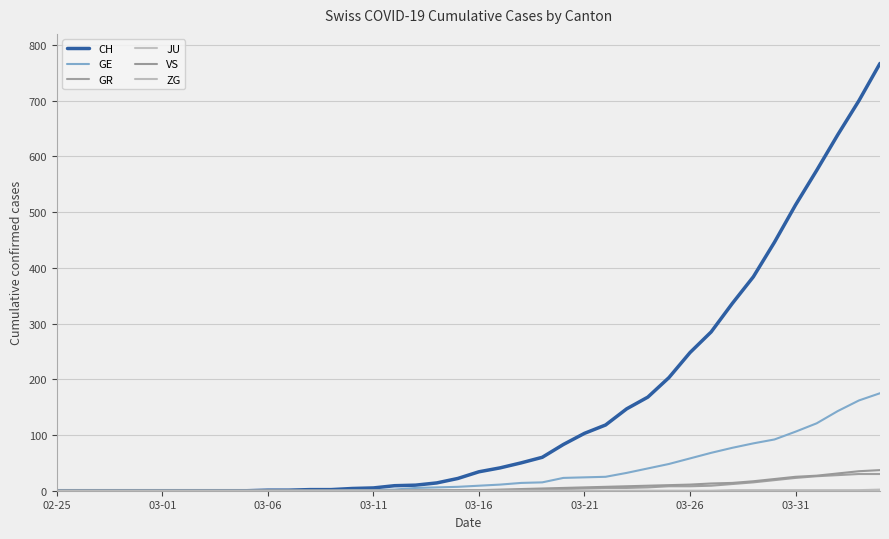

What is the difference between the second highest and second lowest values in the GE series?

162